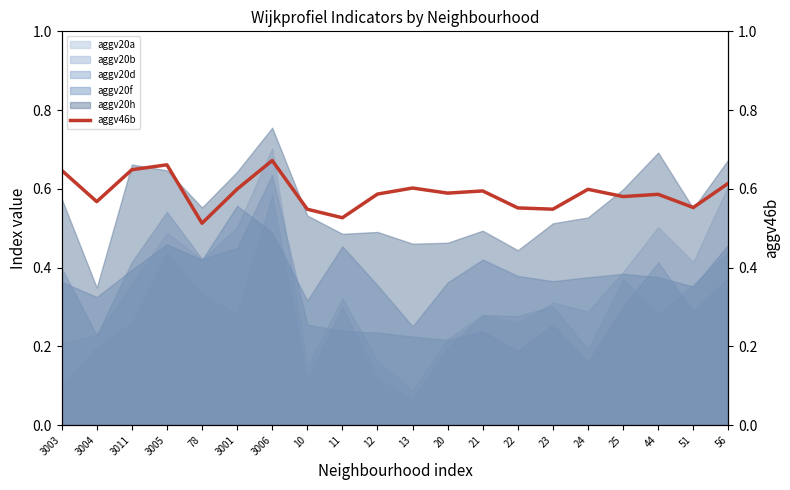

Reading left to right, what are all the values shown in this chart?

3003=0.6	3004=0.6	3011=0.6	3005=0.7	78=0.5	3001=0.6	3006=0.7	10=0.5	11=0.5	12=0.6	13=0.6	20=0.6	21=0.6	22=0.6	23=0.5	24=0.6	25=0.6	44=0.6	51=0.6	56=0.6